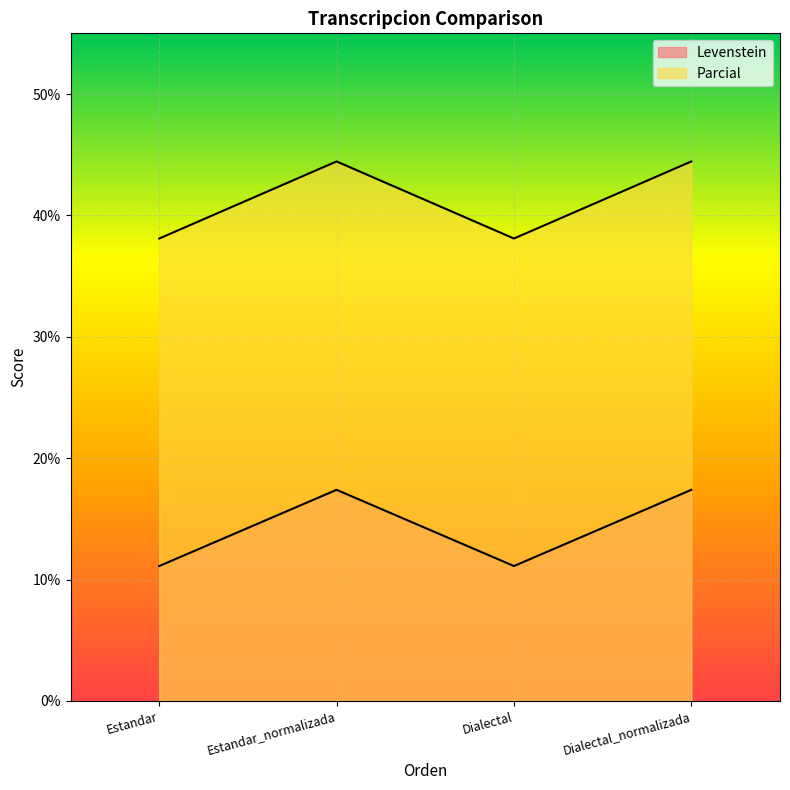

Reading left to right, what are all the values shown in this chart?

Levenstein: Estandar=11.1	Estandar_normalizada=17.4	Dialectal=11.1	Dialectal_normalizada=17.4
Parcial: Estandar=38.1	Estandar_normalizada=44.4	Dialectal=38.1	Dialectal_normalizada=44.4